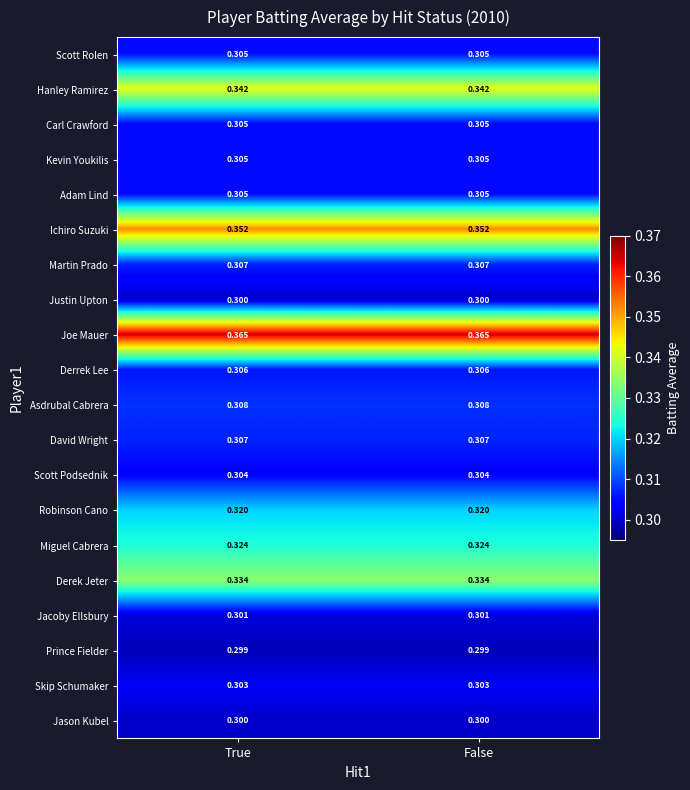

Which series has the largest total across all categories?

Joe Mauer